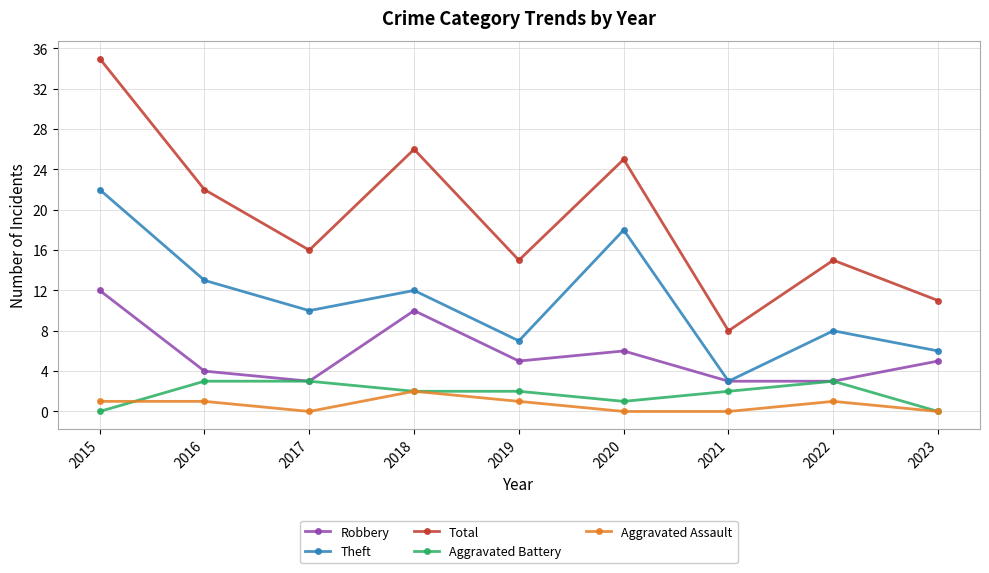

How many distinct data groups are displayed?

5